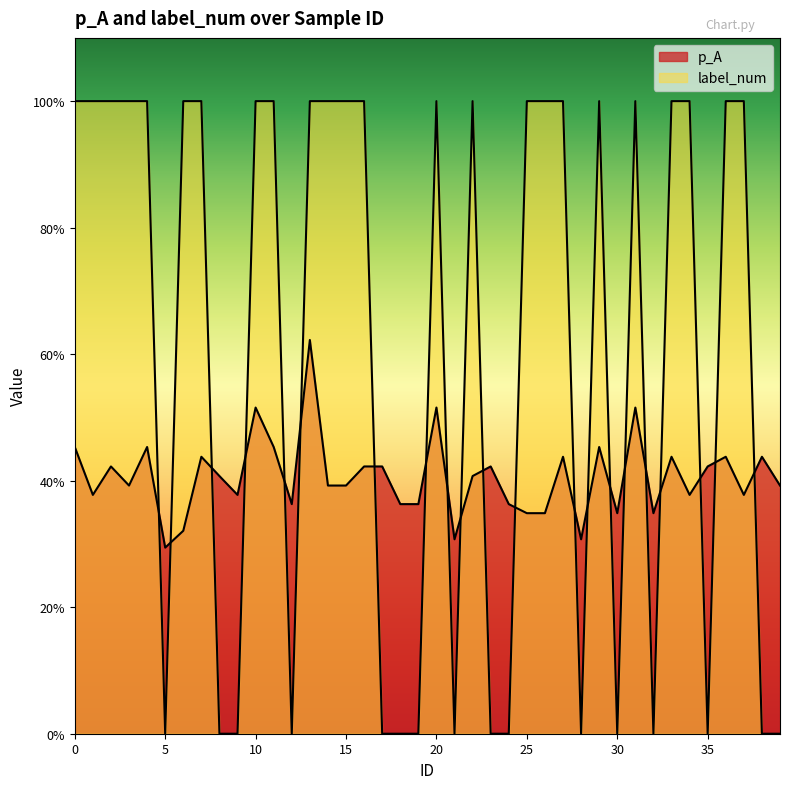

How many interior local peaks does the label_num series have?

4